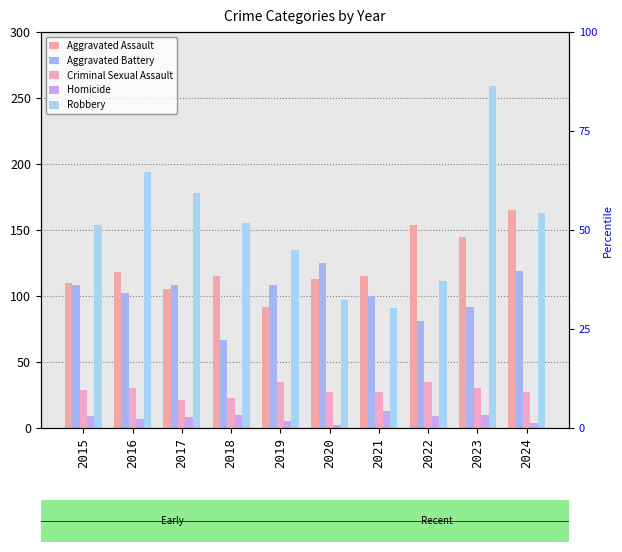

The value of Criminal Sexual Assault at 2015 is 29. True or false?

True